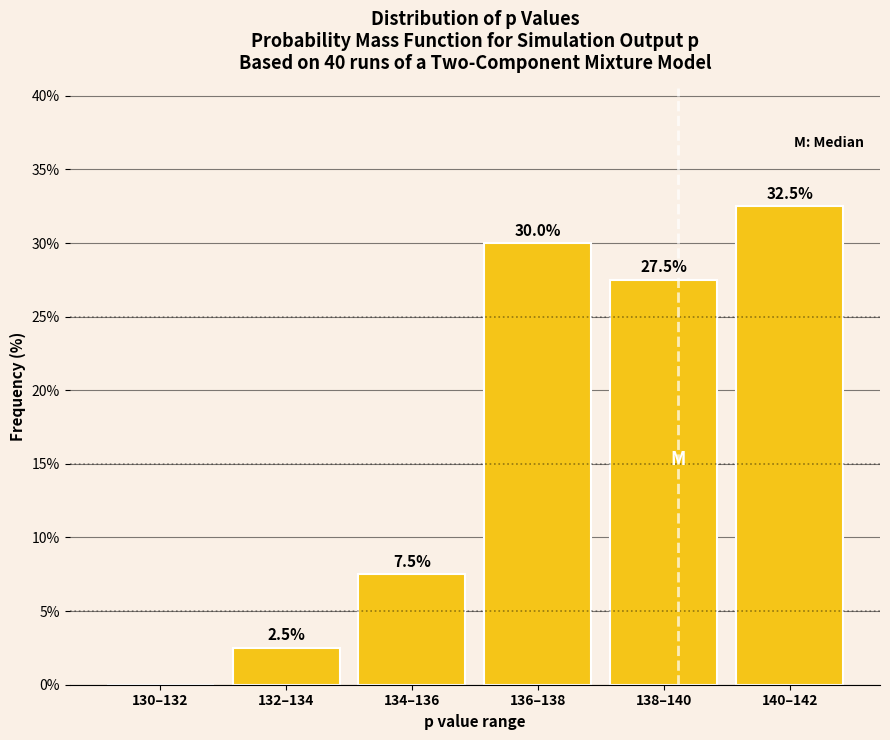

At which label does the data first exceed 27?

136–138